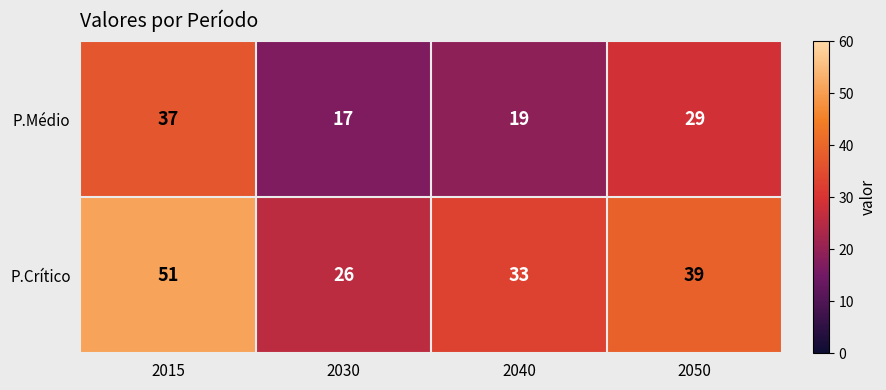

At which category does the chart reach its peak across all series?

2015